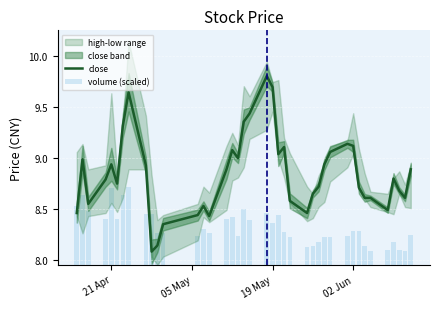

What is the highest value of the volume (scaled) series?

0.8